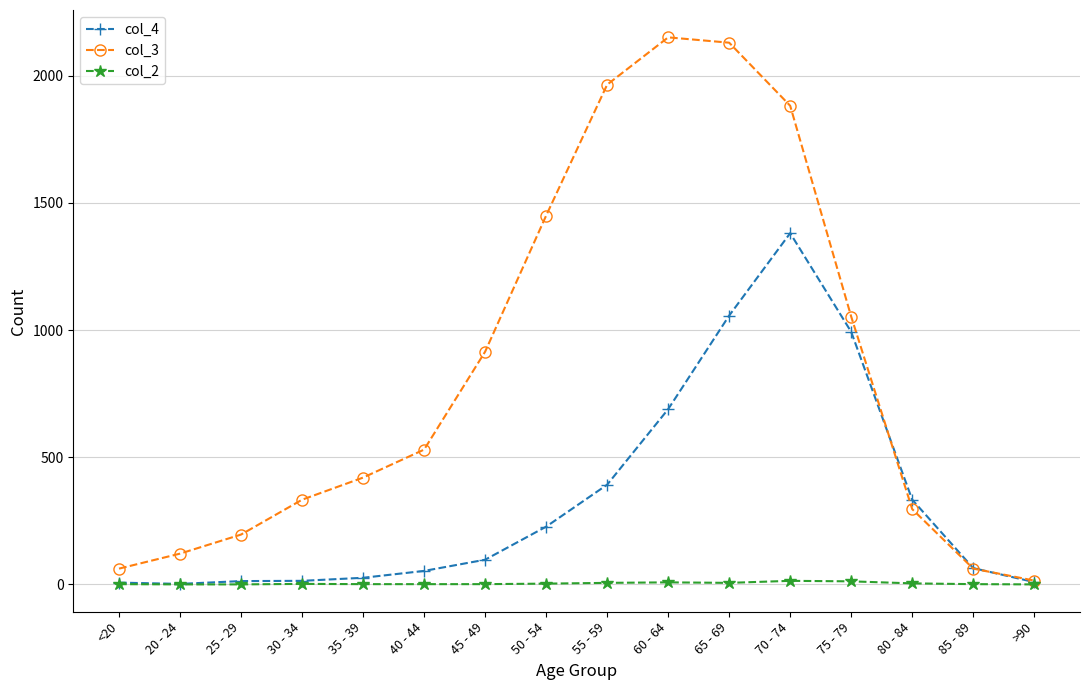

What is the highest value of the col_3 series?

2151